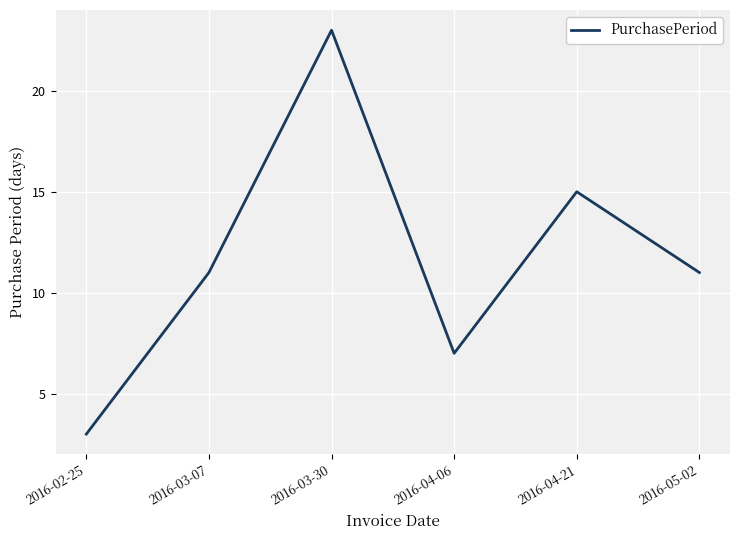

Reading left to right, list all the values displayed in this chart.

3	11	23	7	15	11